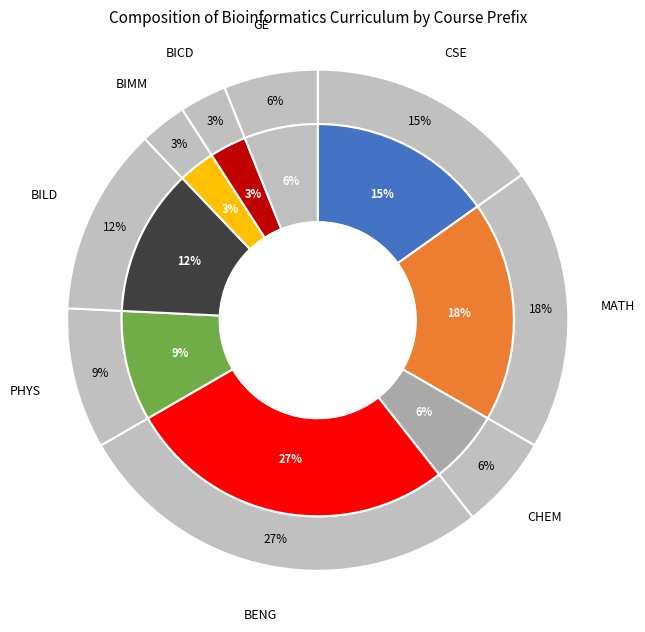

Between PHYS and MATH, which is larger?

MATH